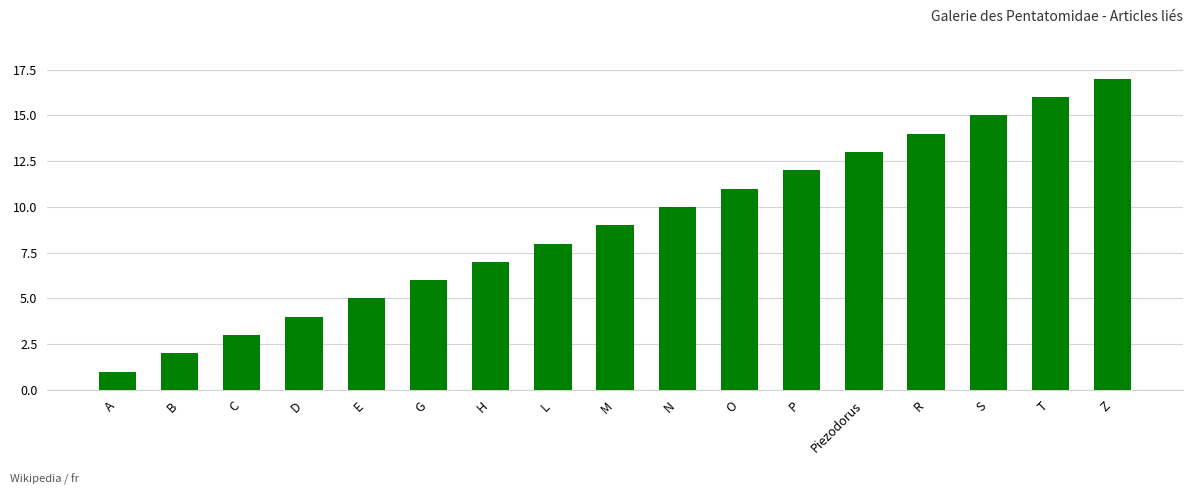

True or false: the data shows 9 at G.

False